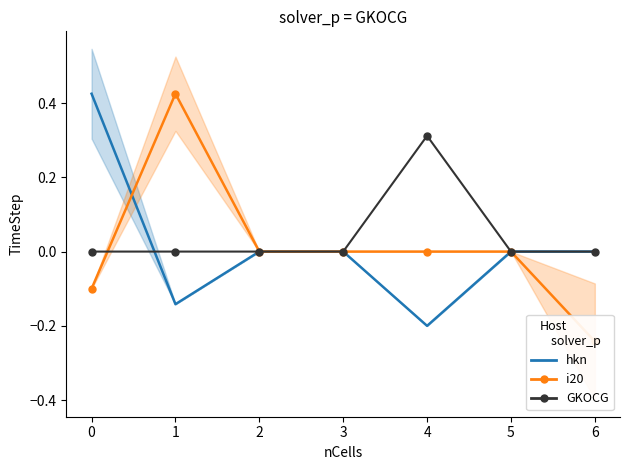

Is it true that GKOCG equals 0.2 at 5?

False